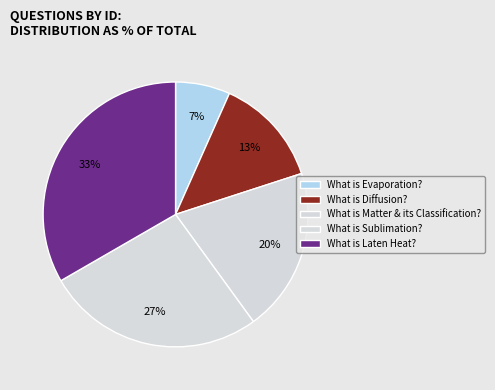

Does What is Evaporation? account for over 50% of the chart?

No